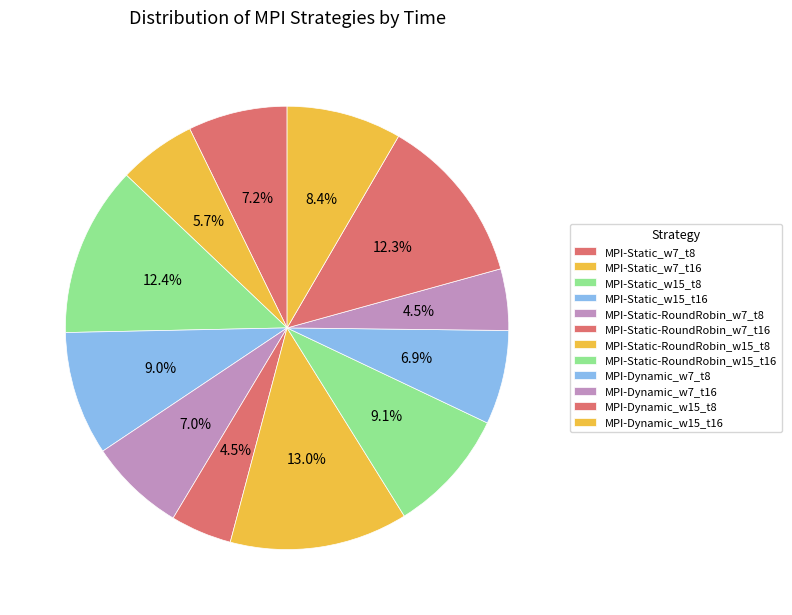

Does any single category account for the majority?

No